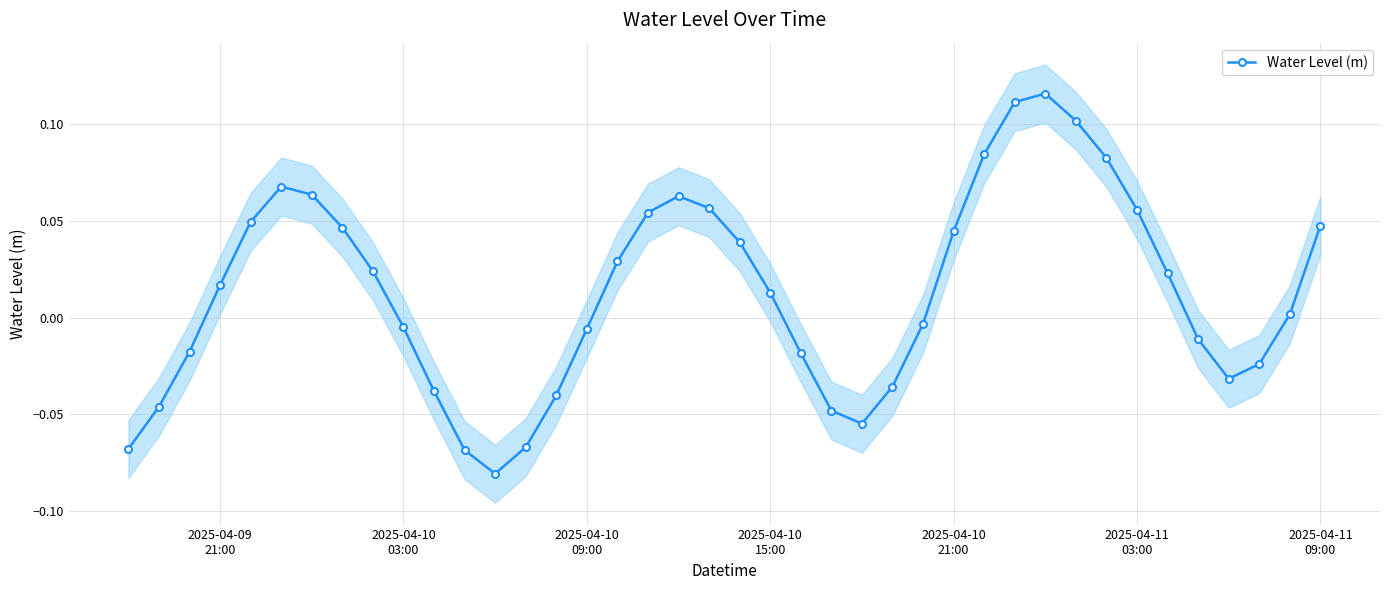

How many interior local valleys does the Water Level (m) series have?

3